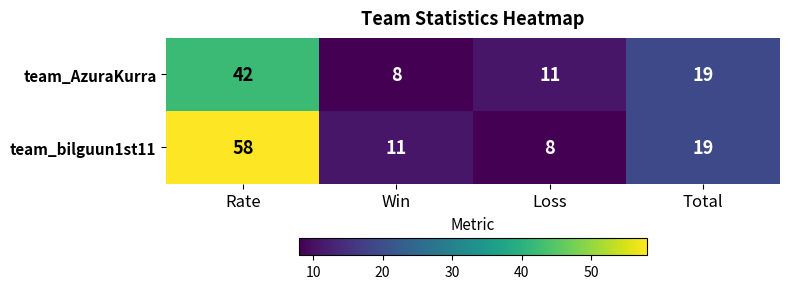

What is the total value across all series at Rate?

100